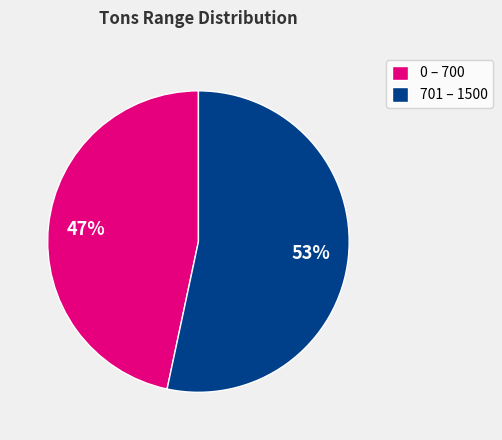

How many slices are in this pie chart?

2